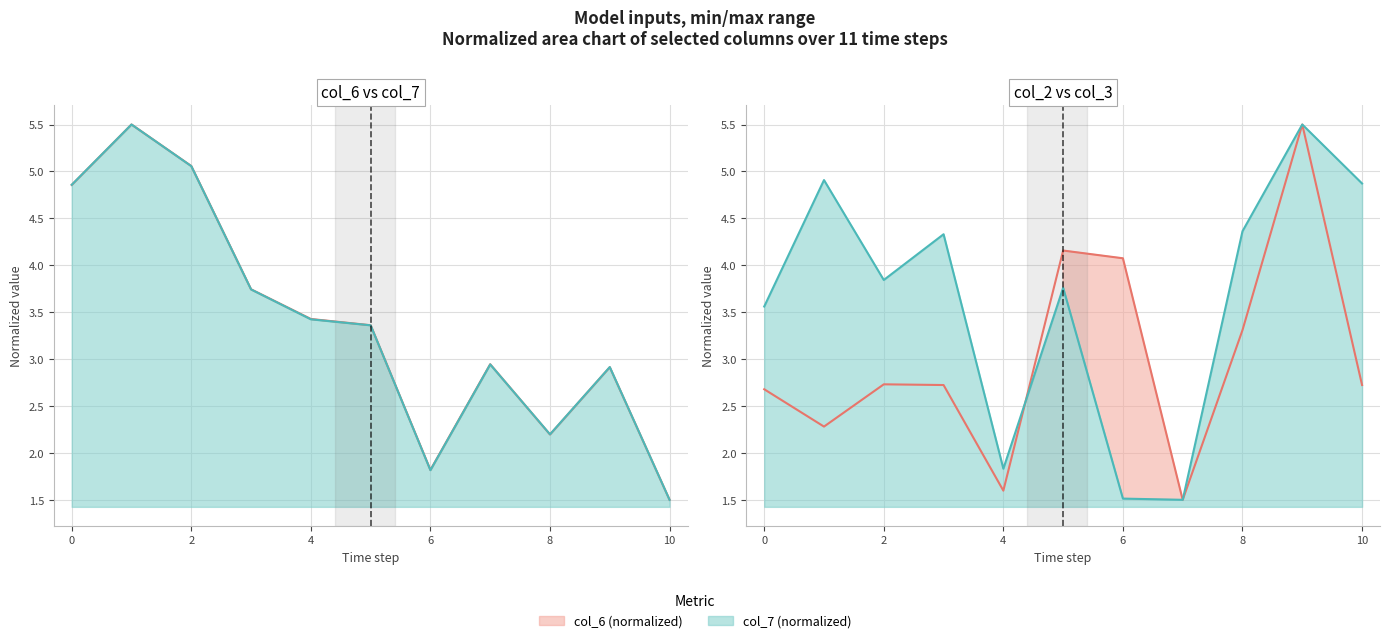

How many values in the col_3 series are below 3?

3